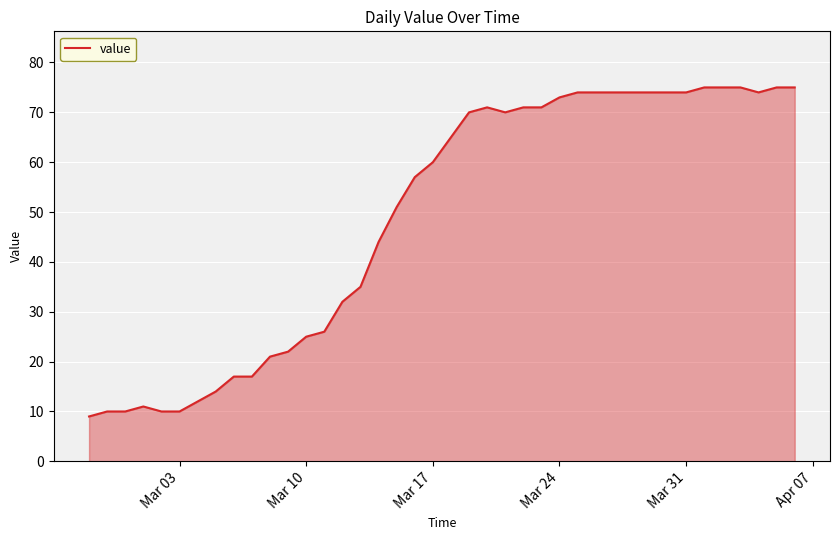

What is the smallest value displayed?

9